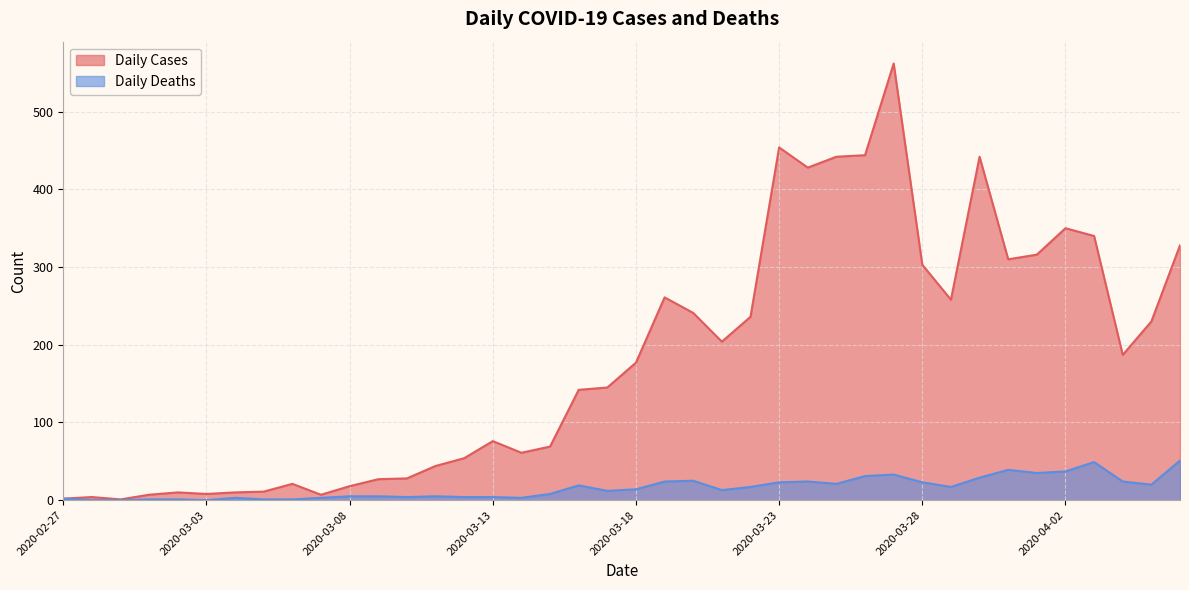

List the labels in order of Daily Cases value, smallest first.

2020-02-29, 2020-02-27, 2020-02-28, 2020-03-01, 2020-03-07, 2020-03-03, 2020-03-02, 2020-03-04, 2020-03-05, 2020-03-08, 2020-03-06, 2020-03-09, 2020-03-10, 2020-03-11, 2020-03-12, 2020-03-14, 2020-03-15, 2020-03-13, 2020-03-16, 2020-03-17, 2020-03-18, 2020-04-04, 2020-03-21, 2020-04-05, 2020-03-22, 2020-03-20, 2020-03-29, 2020-03-19, 2020-03-28, 2020-03-31, 2020-04-01, 2020-04-06, 2020-04-03, 2020-04-02, 2020-03-24, 2020-03-25, 2020-03-30, 2020-03-26, 2020-03-23, 2020-03-27